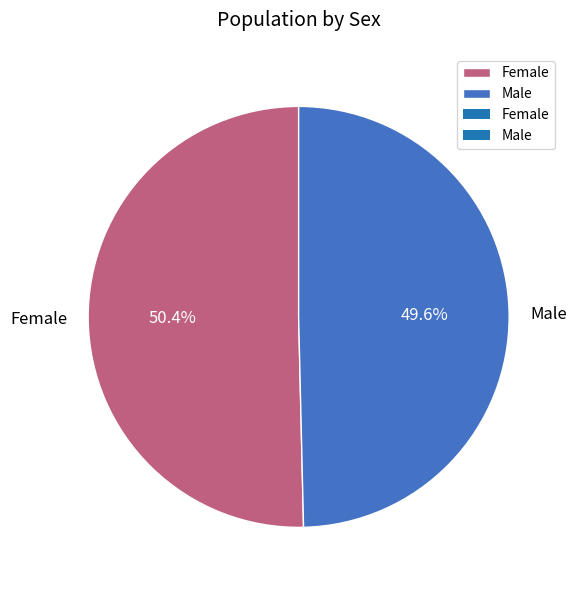

What percentage is the Male slice, to the nearest percent?

50%